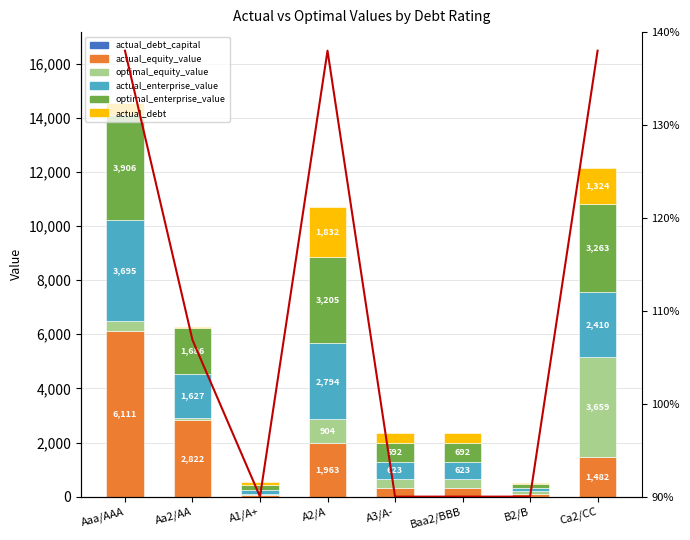

Reading left to right, transcribe all the data shown in this chart.

actual_debt_capital: Aaa/AAA=0.1	Aa2/AA=0.2	A1/A+=0.6	A2/A=0.5	A3/A-=0.5	Baa2/BBB=0.5	B2/B=0.2	Ca2/CC=0.5
actual_equity_value: Aaa/AAA=6110.7	Aa2/AA=2822.1	A1/A+=65.0	A2/A=1962.8	A3/A-=311.7	Baa2/BBB=311.7	B2/B=101.8	Ca2/CC=1482.1
optimal_equity_value: Aaa/AAA=395.7	Aa2/AA=88.0	A1/A+=32.4	A2/A=904.4	A3/A-=337.4	Baa2/BBB=337.4	B2/B=114.0	Ca2/CC=3659.3
actual_enterprise_value: Aaa/AAA=3695.2	Aa2/AA=1627.0	A1/A+=150.5	A2/A=2793.6	A3/A-=622.6	Baa2/BBB=622.6	B2/B=120.5	Ca2/CC=2410.3
optimal_enterprise_value: Aaa/AAA=3905.9	Aa2/AA=1686.2	A1/A+=176.3	A2/A=3204.7	A3/A-=692.4	Baa2/BBB=692.4	B2/B=125.4	Ca2/CC=3263.2
actual_debt: Aaa/AAA=435.2	Aa2/AA=55.9	A1/A+=100.6	A2/A=1832.1	A3/A-=374.3	Baa2/BBB=374.3	B2/B=32.8	Ca2/CC=1324.3